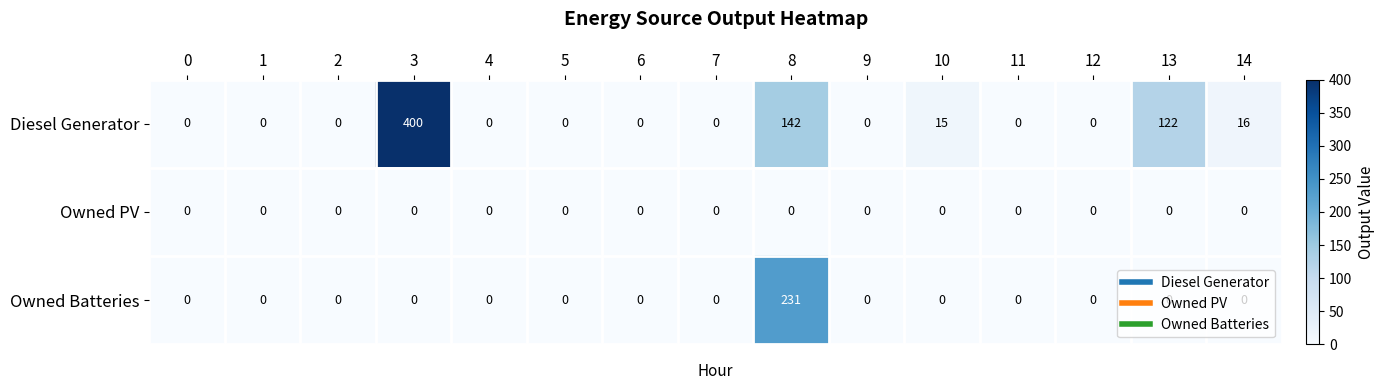

Rank the series by their maximum value, from lowest to highest.

Owned PV, Owned Batteries, Diesel Generator